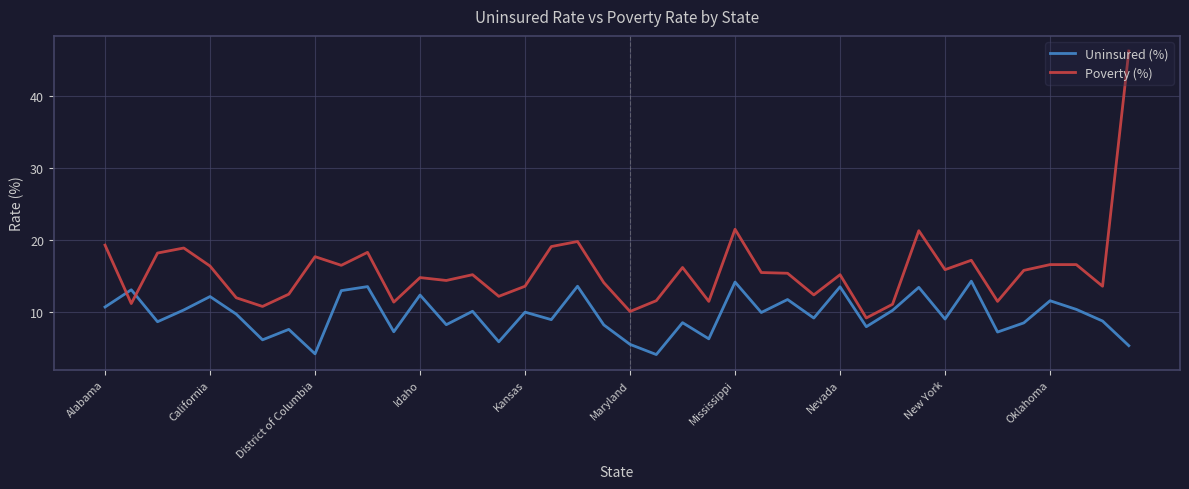

List the series in order of their peak value, lowest first.

Uninsured (%), Poverty (%)